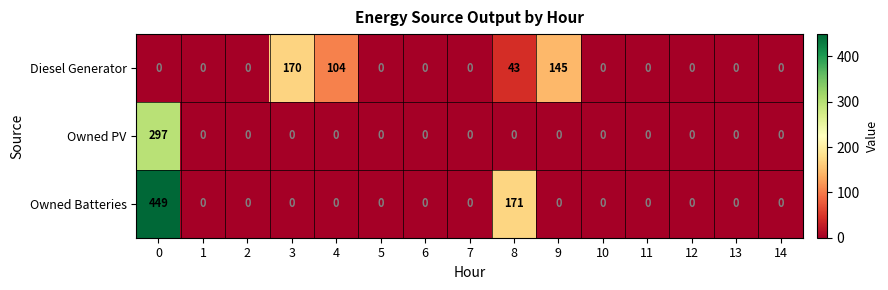

At how many categories does at least one series exceed 128?

4